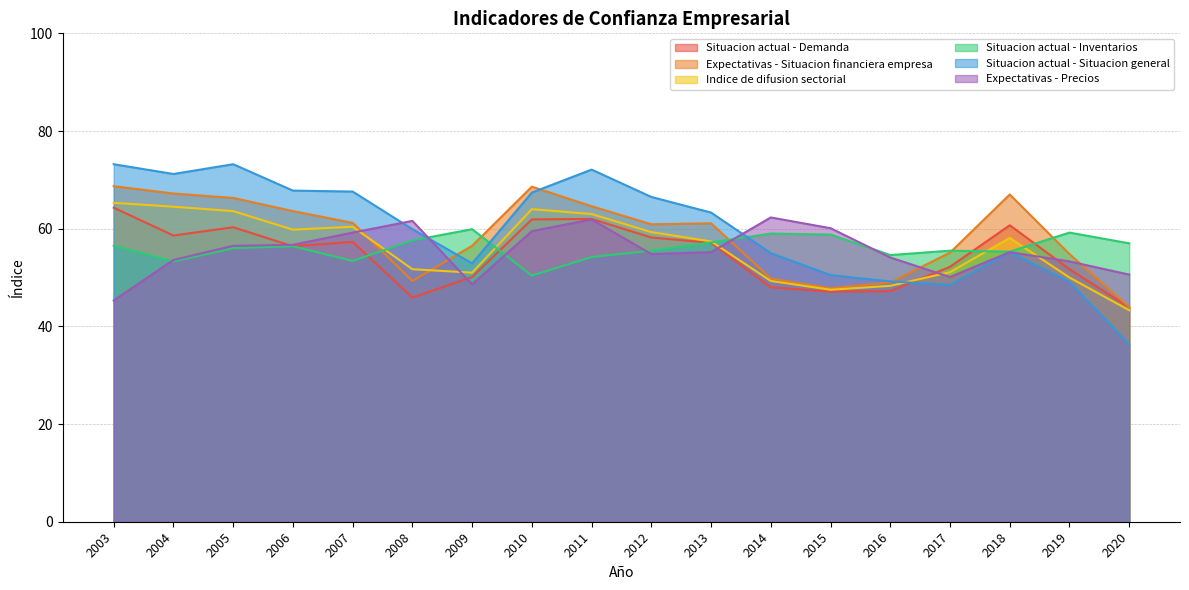

Reading left to right, what are all the values shown in this chart?

Situacion actual - Demanda: 2003=64.3	2004=58.6	2005=60.3	2006=56.4	2007=57.3	2008=45.9	2009=50.1	2010=61.9	2011=62.0	2012=58.2	2013=57.1	2014=48.0	2015=47.1	2016=47.2	2017=52.2	2018=60.7	2019=51.7	2020=43.9
Expectativas - Situacion financiera empresa: 2003=68.7	2004=67.2	2005=66.3	2006=63.6	2007=61.2	2008=49.3	2009=56.5	2010=68.6	2011=64.6	2012=60.9	2013=61.1	2014=49.8	2015=47.8	2016=49.0	2017=55.1	2018=67.0	2019=54.8	2020=43.9
Indice de difusion sectorial: 2003=65.3	2004=64.5	2005=63.6	2006=59.8	2007=60.4	2008=51.7	2009=51.0	2010=64.0	2011=63.0	2012=59.3	2013=57.4	2014=49.3	2015=47.5	2016=48.3	2017=51.1	2018=58.1	2019=50.0	2020=43.3
Situacion actual - Inventarios: 2003=56.5	2004=53.3	2005=56.0	2006=56.4	2007=53.4	2008=57.6	2009=59.9	2010=50.4	2011=54.2	2012=55.5	2013=57.2	2014=59.0	2015=58.8	2016=54.6	2017=55.5	2018=55.3	2019=59.2	2020=57.0
Situacion actual - Situacion general: 2003=73.2	2004=71.2	2005=73.2	2006=67.8	2007=67.6	2008=59.9	2009=52.9	2010=67.4	2011=72.1	2012=66.5	2013=63.3	2014=55.0	2015=50.5	2016=49.2	2017=48.5	2018=55.2	2019=49.1	2020=36.3
Expectativas - Precios: 2003=45.3	2004=53.6	2005=56.5	2006=56.7	2007=59.2	2008=61.6	2009=48.6	2010=59.5	2011=61.9	2012=54.8	2013=55.2	2014=62.3	2015=60.1	2016=54.1	2017=50.1	2018=55.2	2019=53.3	2020=50.6